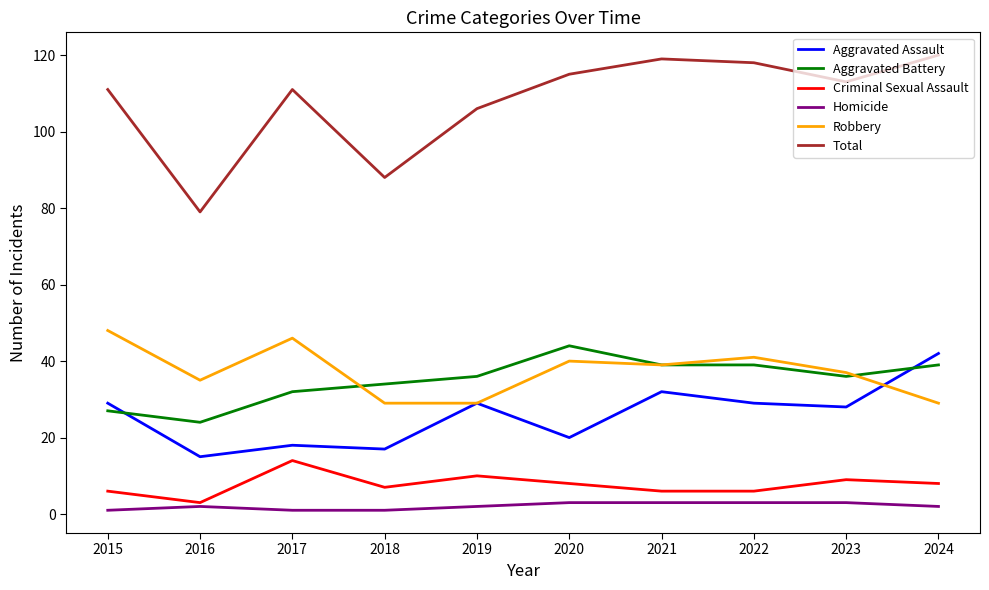

What is the greatest value displayed?

120